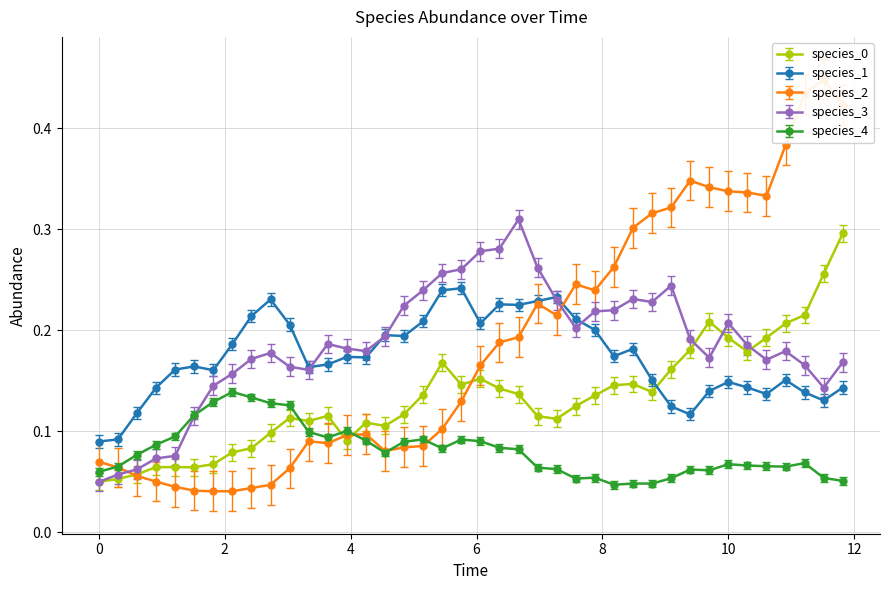

How many species_3 values are between 0 and 1?

40